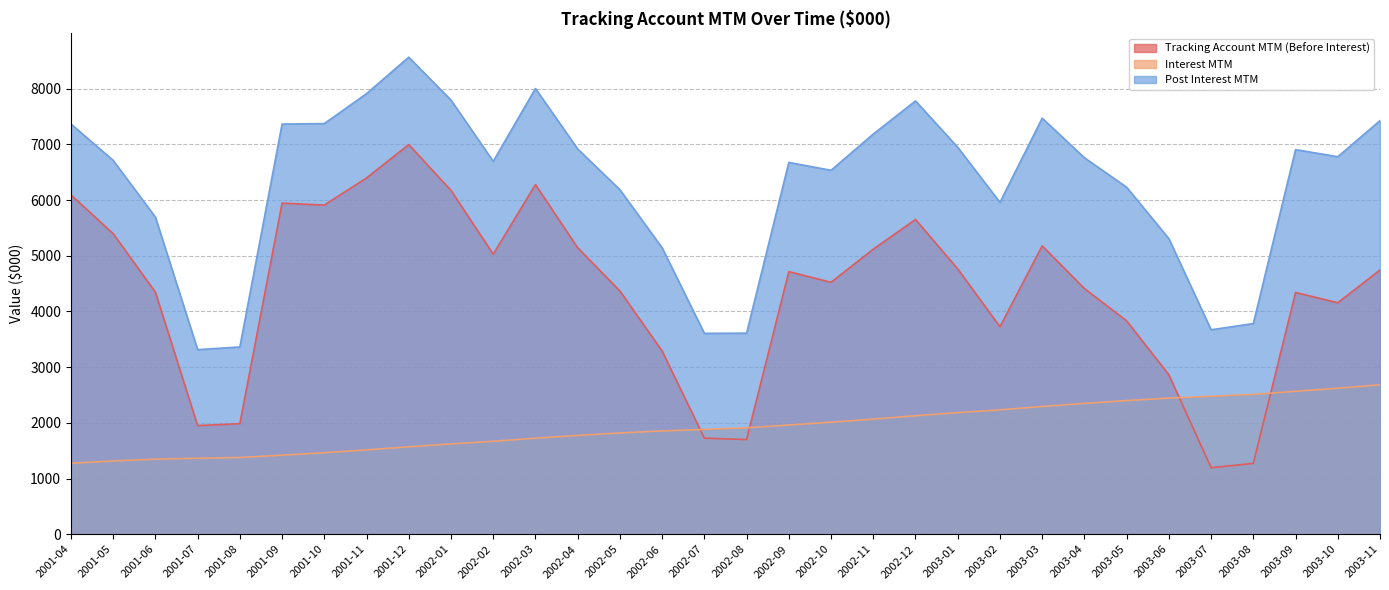

In Post Interest MTM, how many points are higher than both neighbors (excluding endpoints)?

6